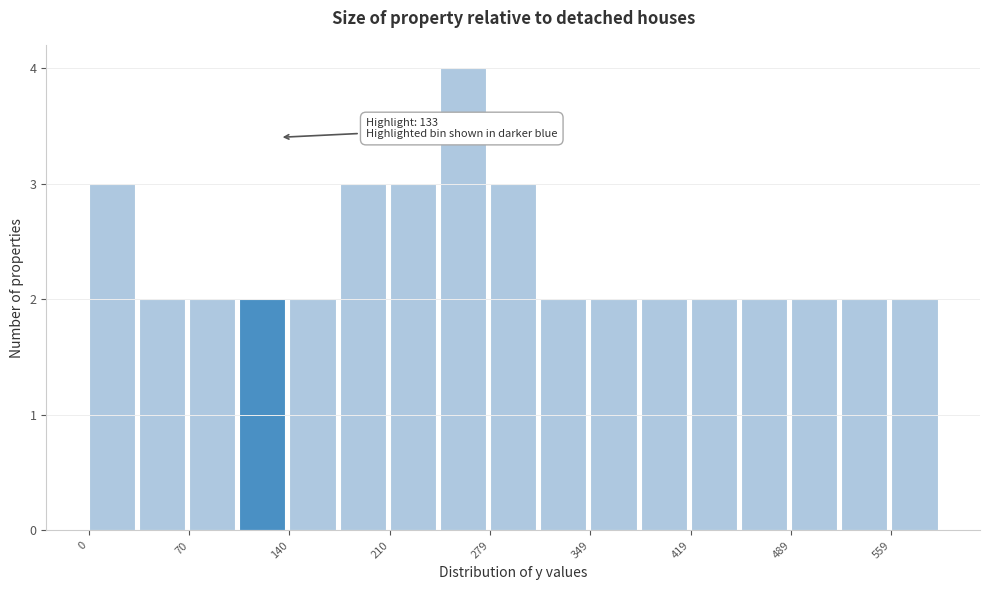

Read against the x-axis, roughly where is the centre of the tallest bar?

260